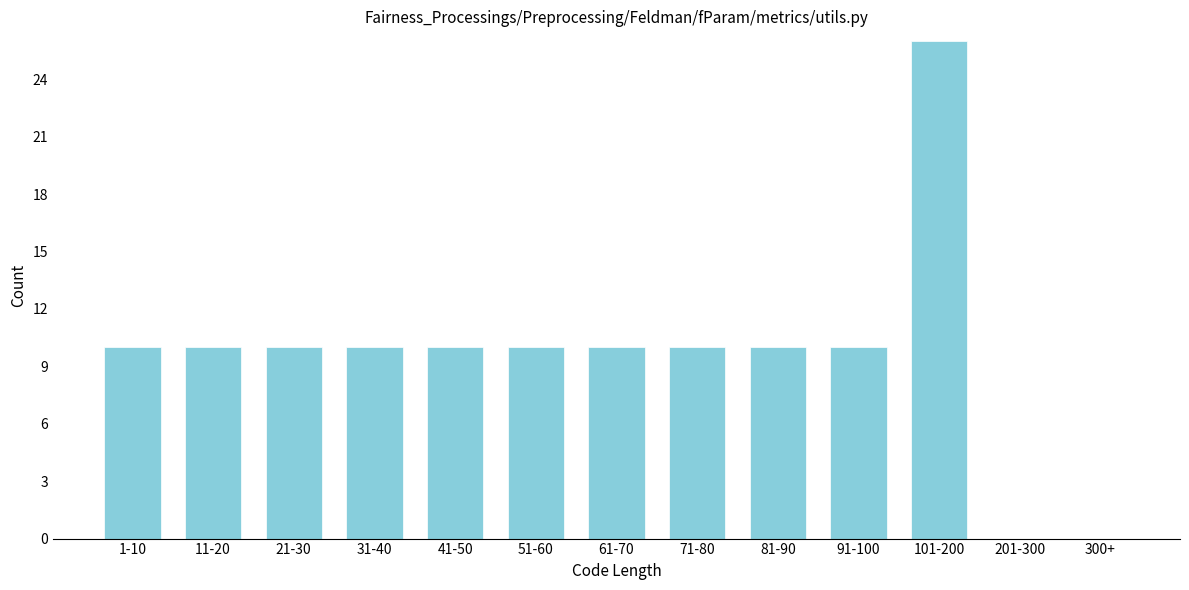

Reading right to left, what are all the values shown in this chart?

300+=0	201-300=0	101-200=26	91-100=10	81-90=10	71-80=10	61-70=10	51-60=10	41-50=10	31-40=10	21-30=10	11-20=10	1-10=10